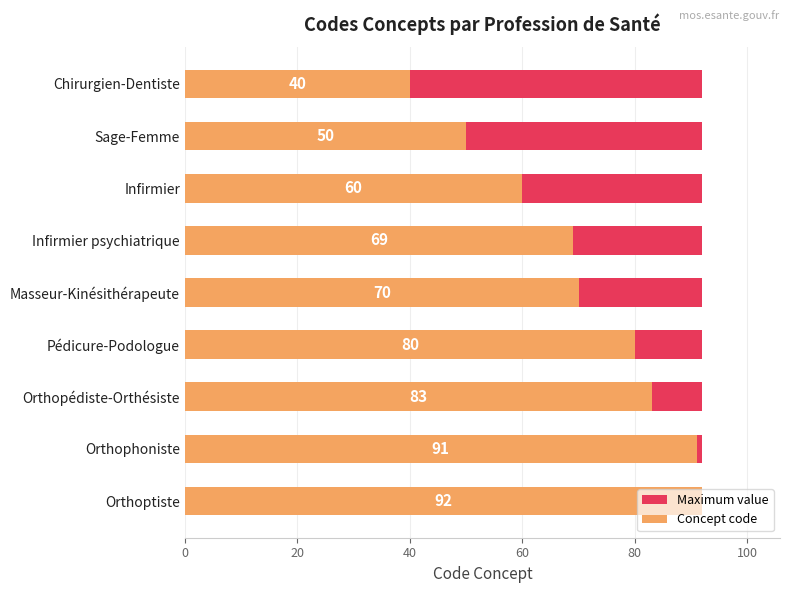

Which series has the largest range (max minus min)?

Concept code